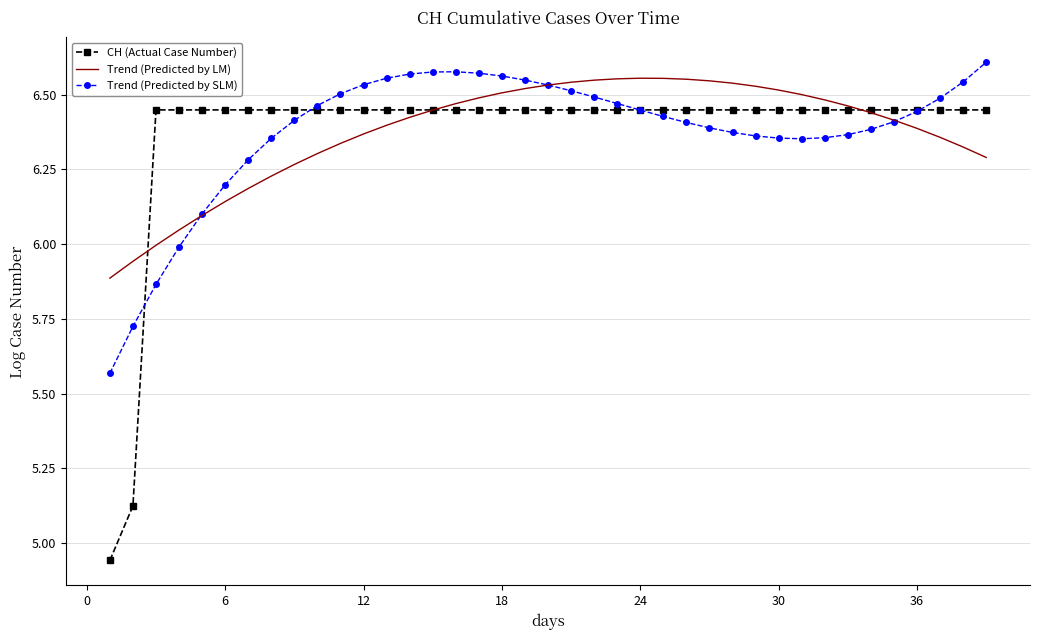

Which series has the widest spread of values?

CH (Actual Case Number)